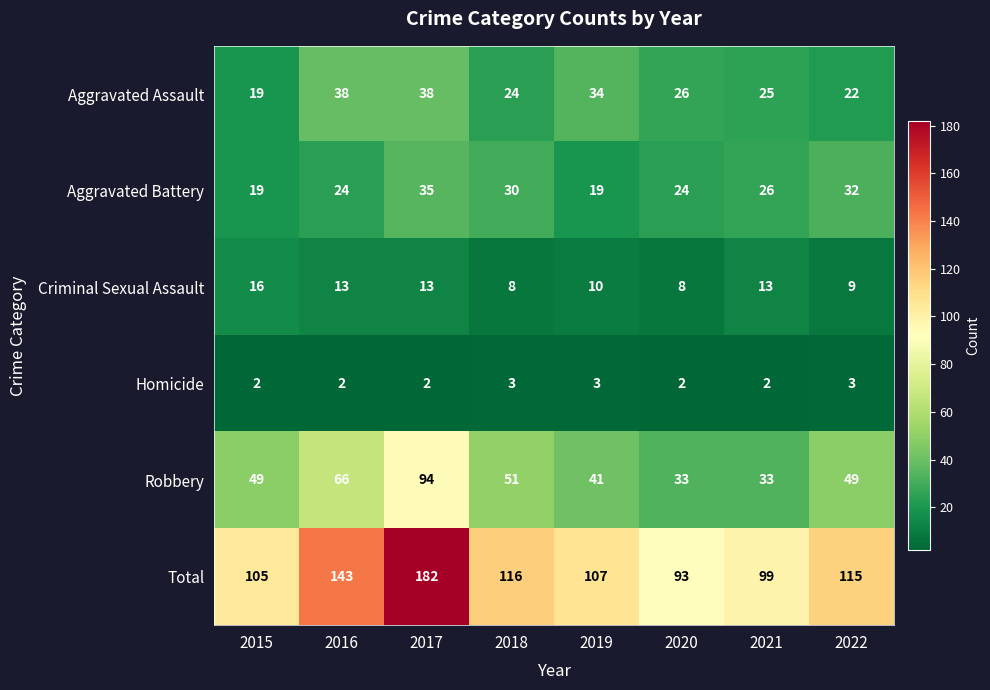

At how many categories does at least one series exceed 81?

8